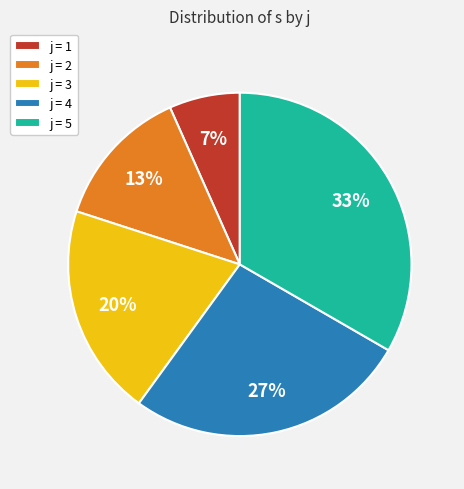

Is there any slice that represents more than half of the pie?

No